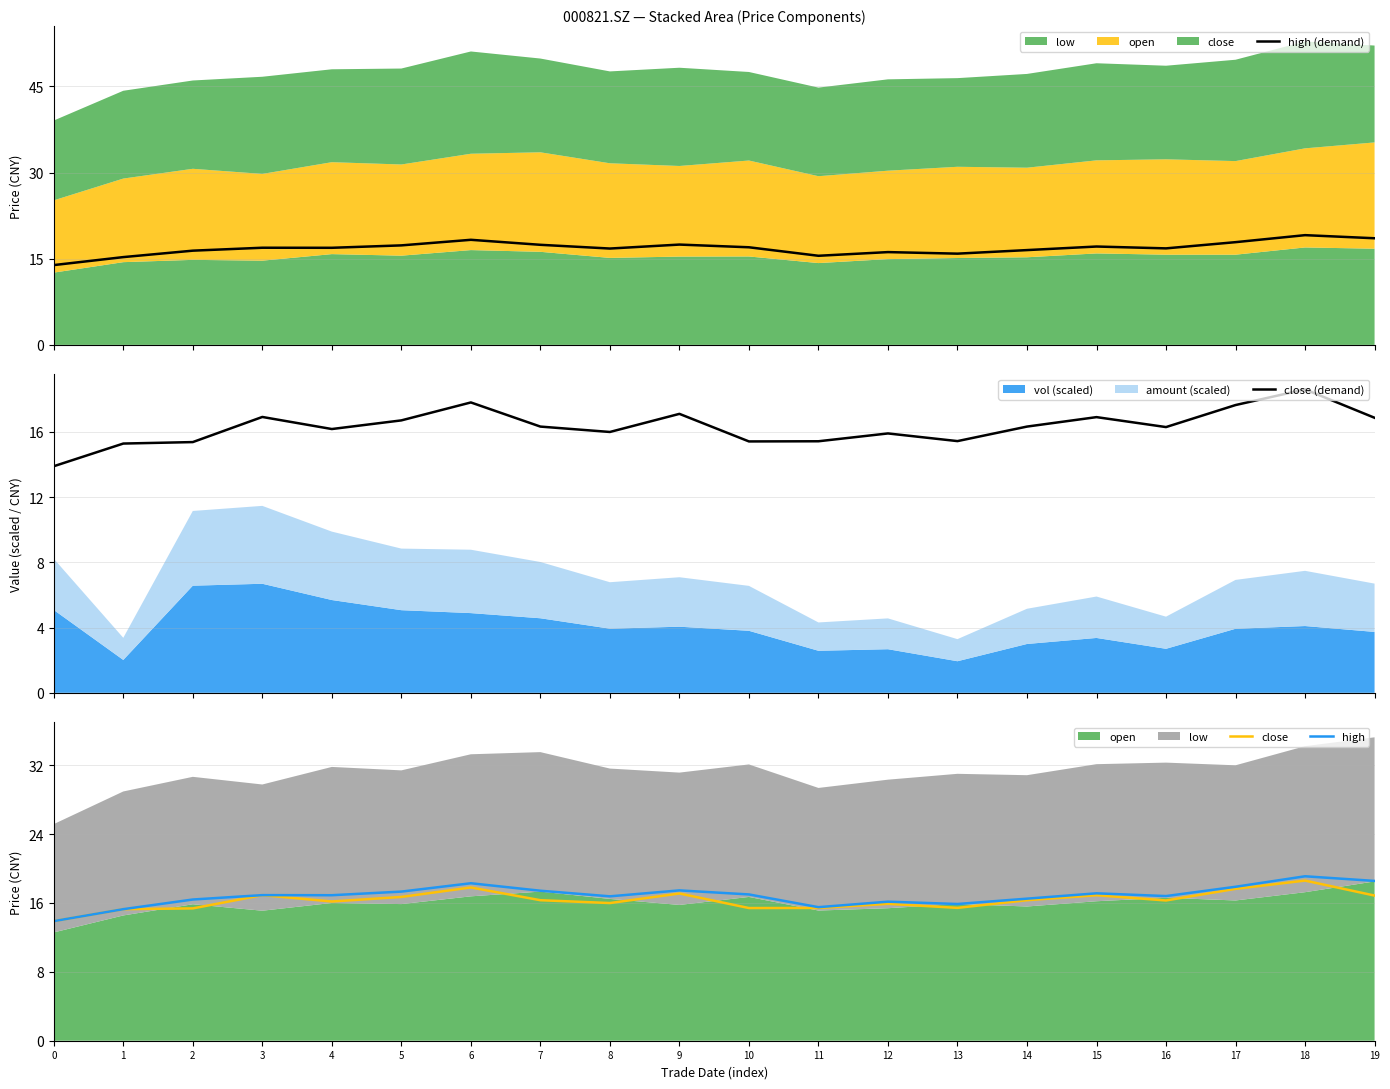

At 18, list the series in order from smallest to largest.

close (demand), close, high (demand), high